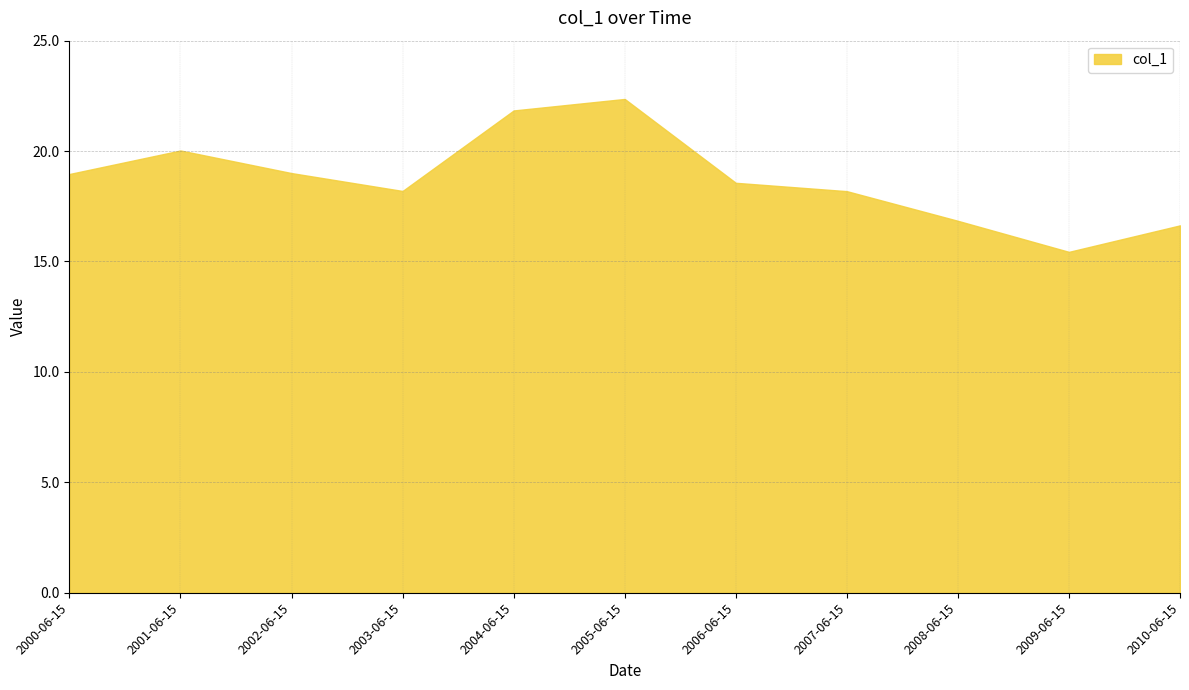

What is the change in value from 2002-06-15 to 2007-06-15?

-0.8